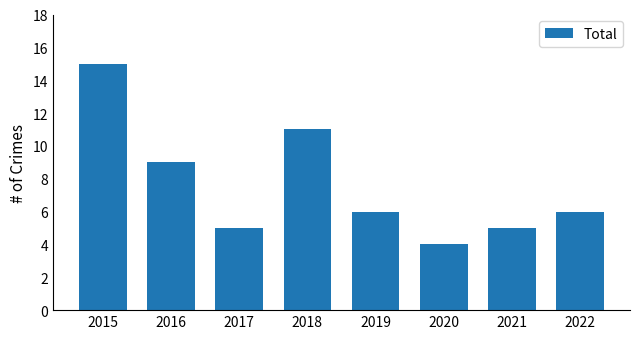

What is the minimum value shown in the chart?

4